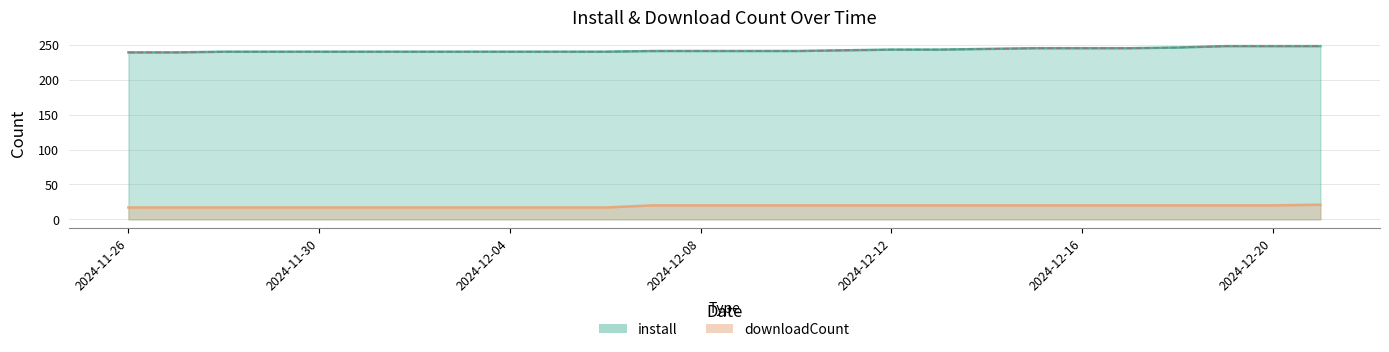

At which category is the sum across all series the highest?

2024-12-21